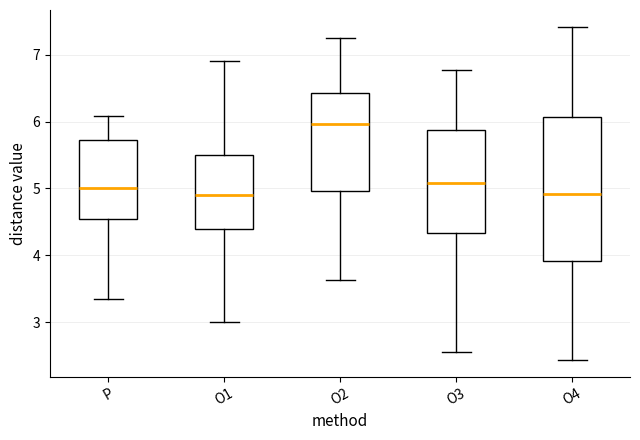

Which box is the tallest, from its lower edge to its upper edge?

O4